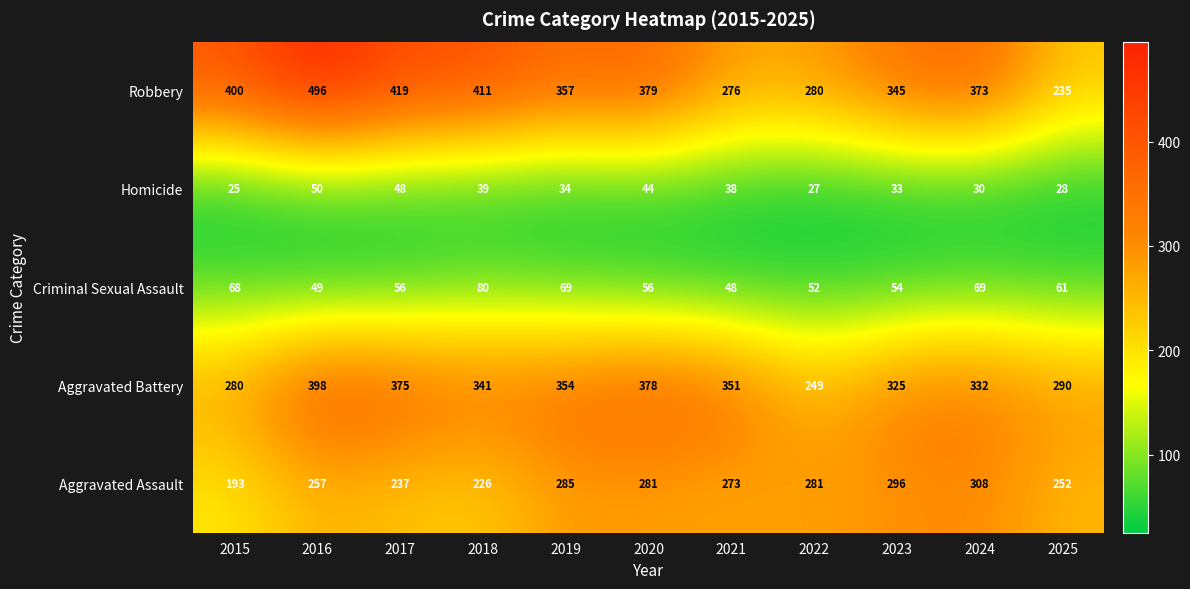

The Homicide series shows 24 at 2021. True or false?

False